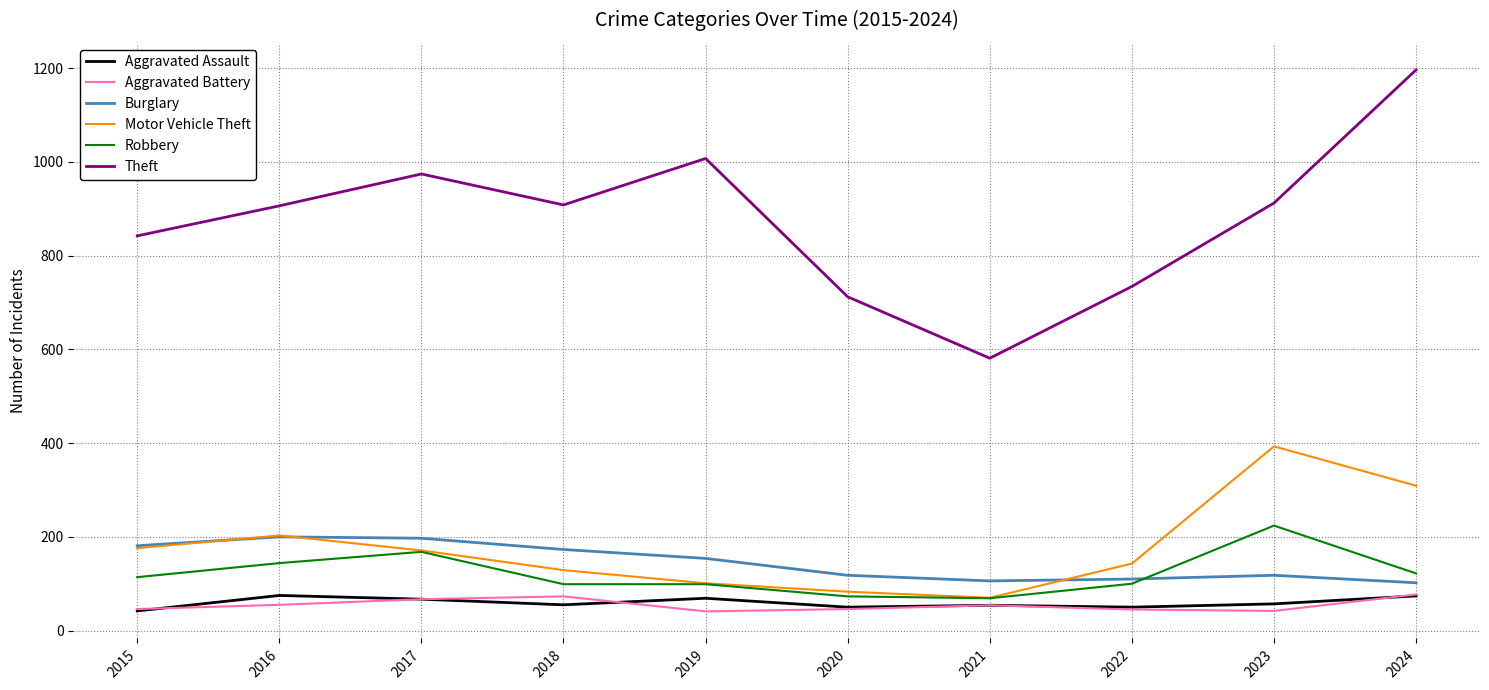

True or false: Aggravated Battery has a value of 77 at 2024.

True